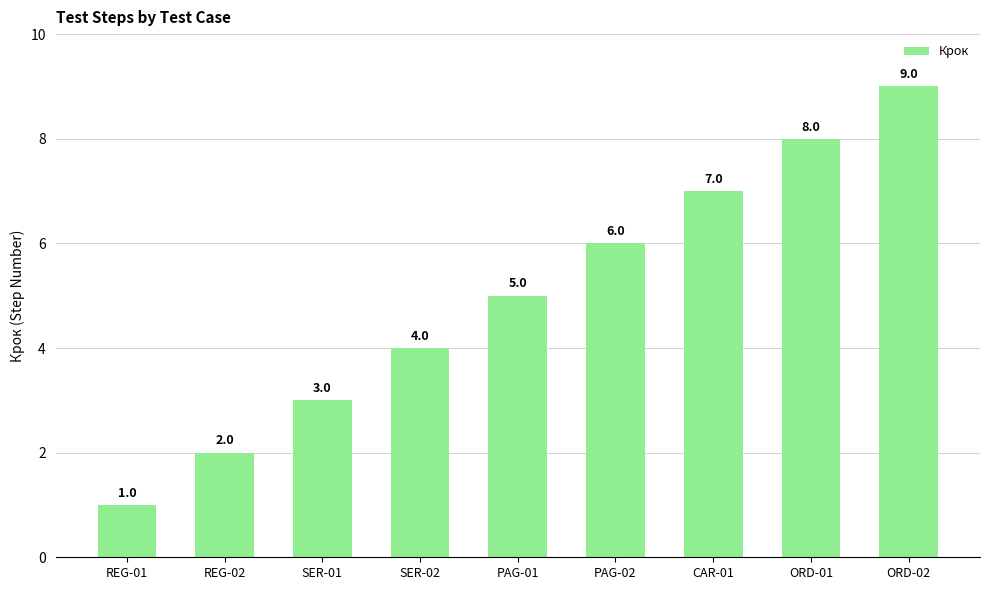

What is the difference between the maximum and second lowest values?

7